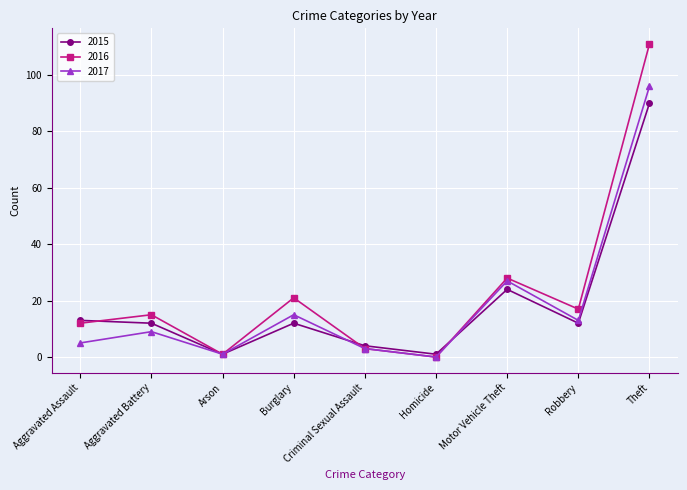

At which category is the sum across all series the highest?

Theft